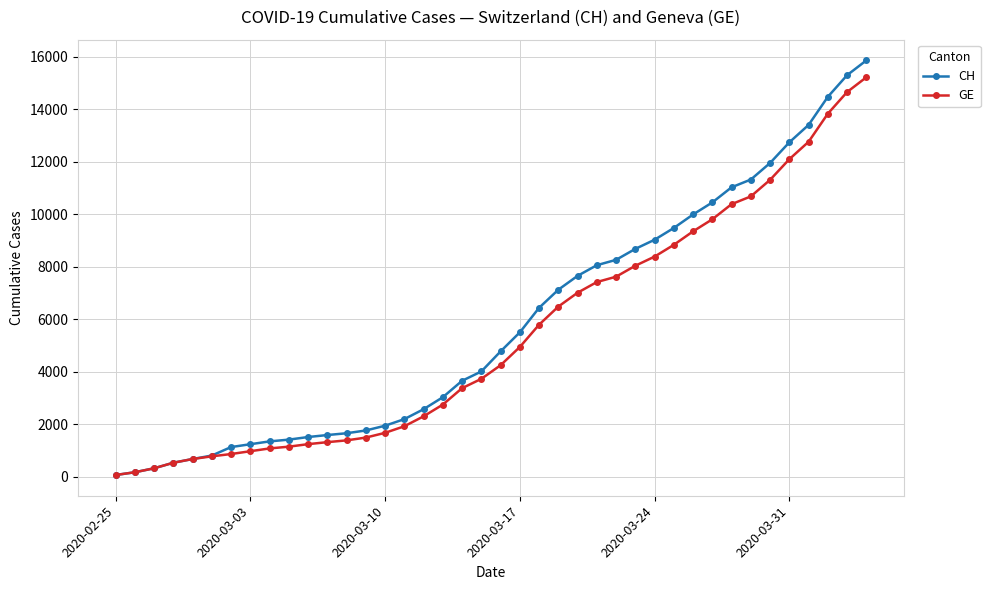

What is the smallest value displayed?

72